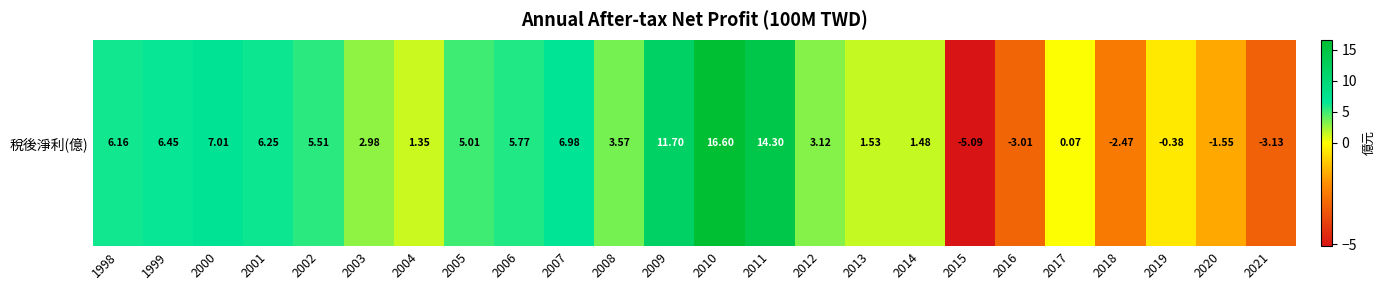

True or false: the data shows 9.2 at 2011.

False